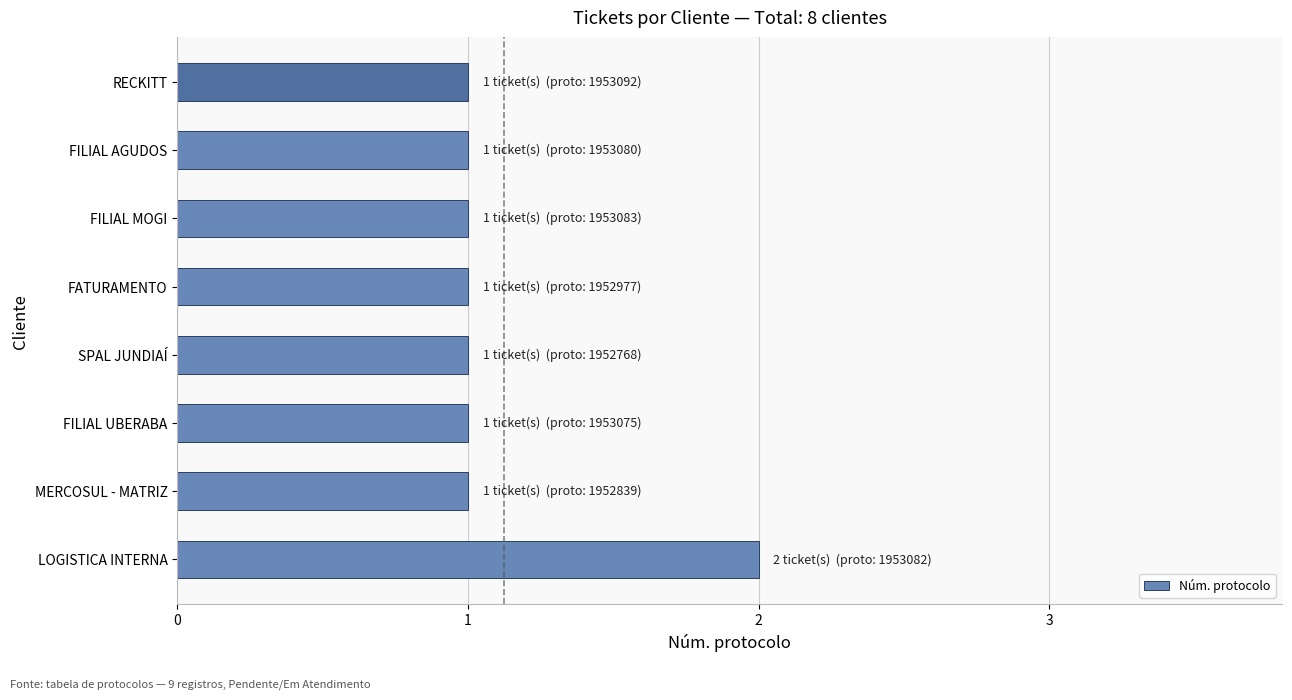

What is the ratio of the value at LOGISTICA INTERNA to the value at FILIAL AGUDOS?

2.0